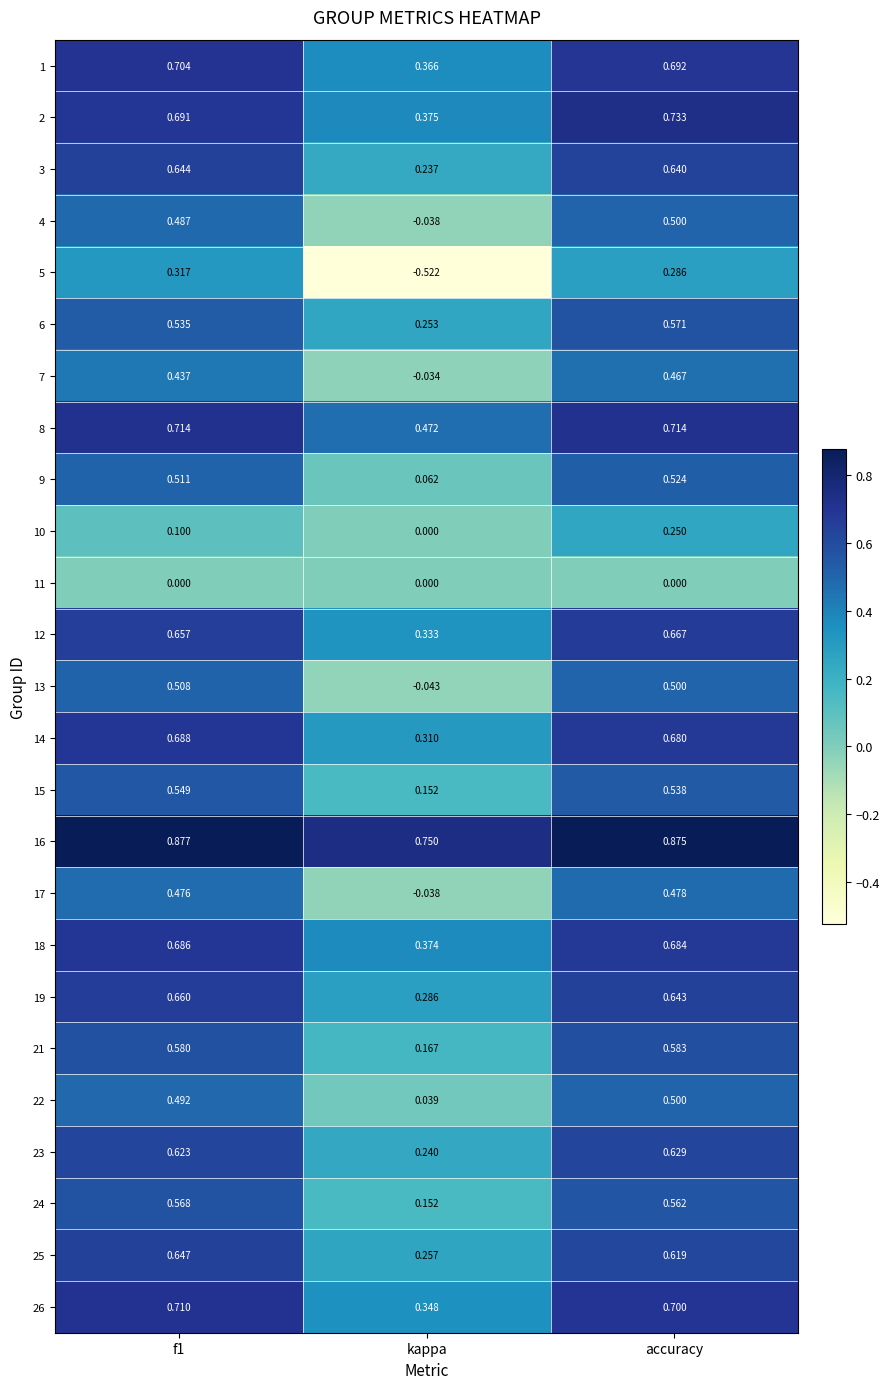

Which label corresponds to the smallest value in the chart?

kappa